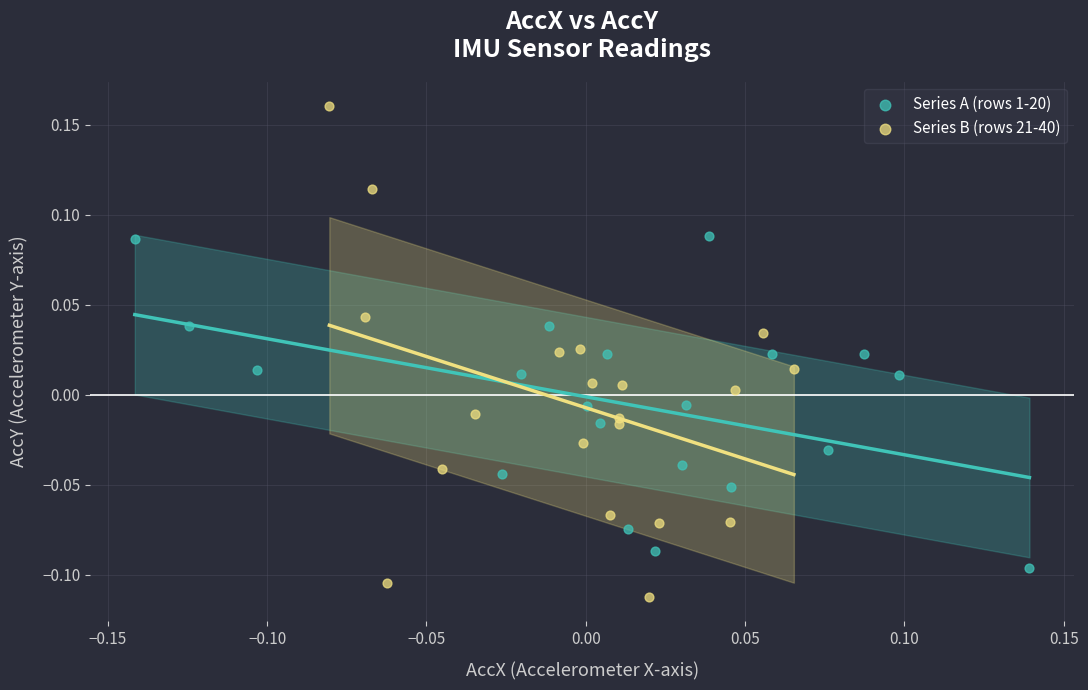

Which series reaches the maximum Y coordinate?

Series B (rows 21-40)